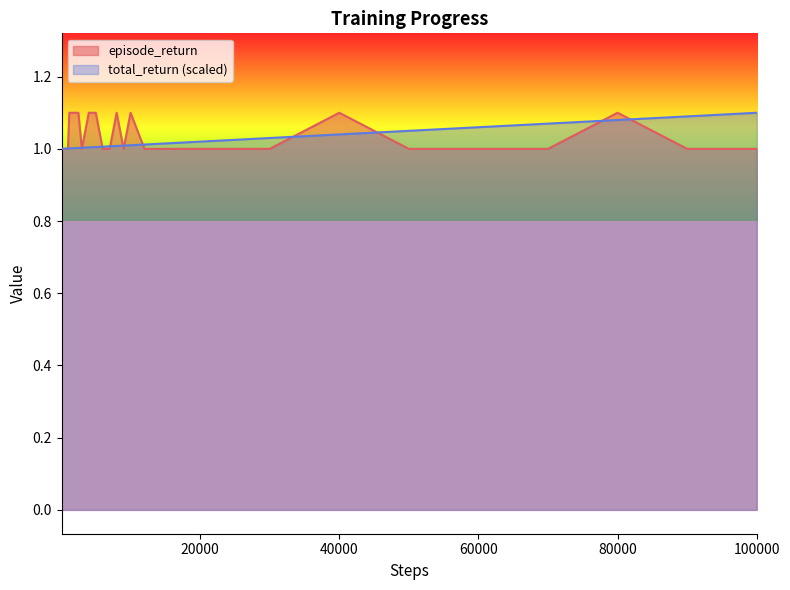

The total_return (scaled) series shows 1.1 at 100000. True or false?

True